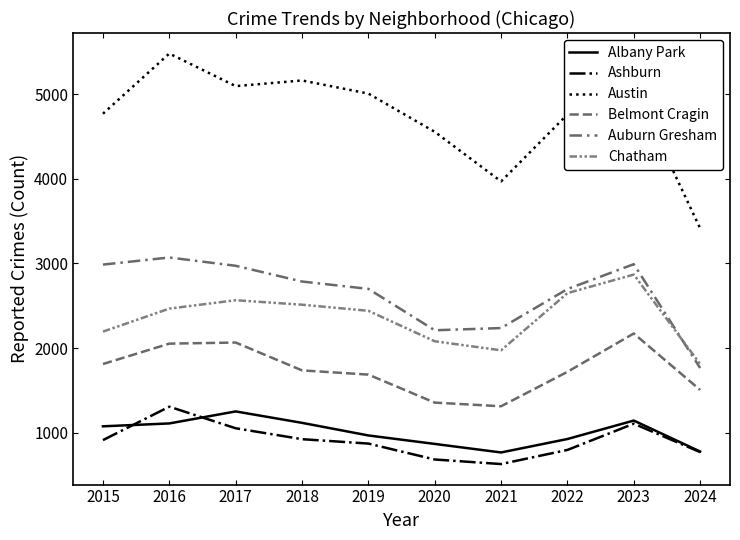

Reading left to right, what are all the values shown in this chart?

Albany Park: 2015=1076	2016=1110	2017=1252	2018=1117	2019=968	2020=868	2021=767	2022=926	2023=1144	2024=778
Ashburn: 2015=913	2016=1308	2017=1053	2018=924	2019=872	2020=684	2021=630	2022=797	2023=1107	2024=771
Austin: 2015=4770	2016=5481	2017=5096	2018=5163	2019=5008	2020=4556	2021=3970	2022=4761	2023=5082	2024=3416
Belmont Cragin: 2015=1812	2016=2053	2017=2066	2018=1737	2019=1687	2020=1356	2021=1313	2022=1720	2023=2173	2024=1506
Auburn Gresham: 2015=2987	2016=3071	2017=2973	2018=2787	2019=2700	2020=2211	2021=2237	2022=2698	2023=2992	2024=1765
Chatham: 2015=2195	2016=2467	2017=2566	2018=2513	2019=2441	2020=2081	2021=1974	2022=2650	2023=2869	2024=1811